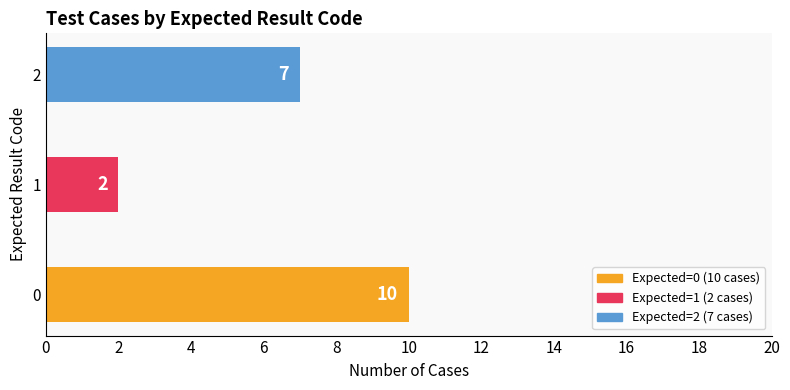

What is the difference between the maximum and second lowest values?

3